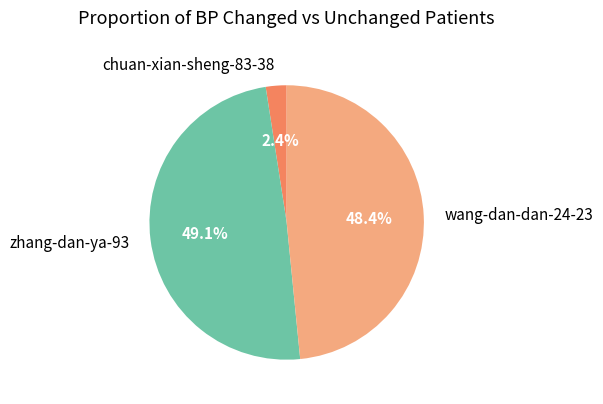

Rank the categories by value from highest to lowest.

zhang-dan-ya-93, wang-dan-dan-24-23, chuan-xian-sheng-83-38